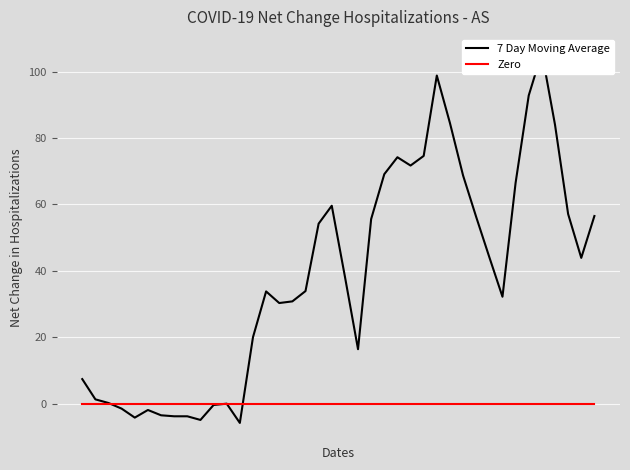

Reading left to right, list all the values displayed in this chart.

7 Day Moving Average: 7.4	1.3	0.2	-1.5	-4.2	-1.9	-3.5	-3.8	-3.8	-4.9	-0.4	0.0	-5.8	20.0	33.8	30.3	30.8	33.9	54.2	59.6	38.3	16.4	55.6	69.1	74.2	71.7	74.6	98.8	84.5	68.7	56.2	44.1	32.2	66.5	92.8	105.7	84.0	57.1	43.9	56.5
Zero: 0.0	0.0	0.0	0.0	0.0	0.0	0.0	0.0	0.0	0.0	0.0	0.0	0.0	0.0	0.0	0.0	0.0	0.0	0.0	0.0	0.0	0.0	0.0	0.0	0.0	0.0	0.0	0.0	0.0	0.0	0.0	0.0	0.0	0.0	0.0	0.0	0.0	0.0	0.0	0.0